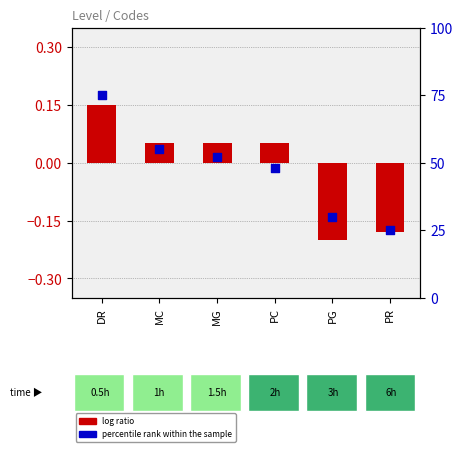

Which series has the largest total across all categories?

percentile rank within the sample